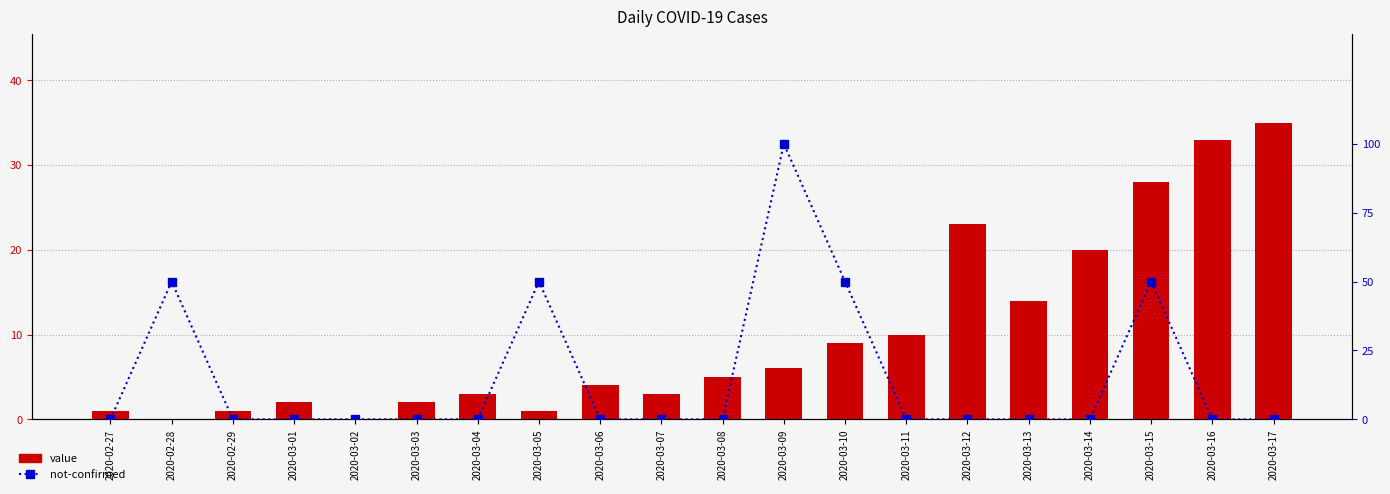

What is the sum of the not-confirmed values at 2020-03-12 and 2020-02-28?

50